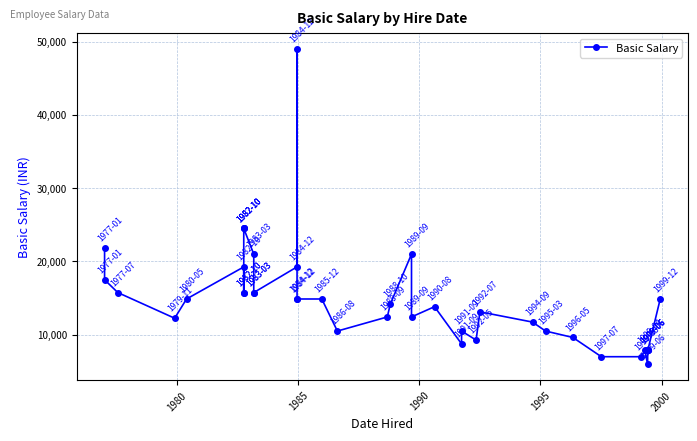

How many values exceed 14875?

15